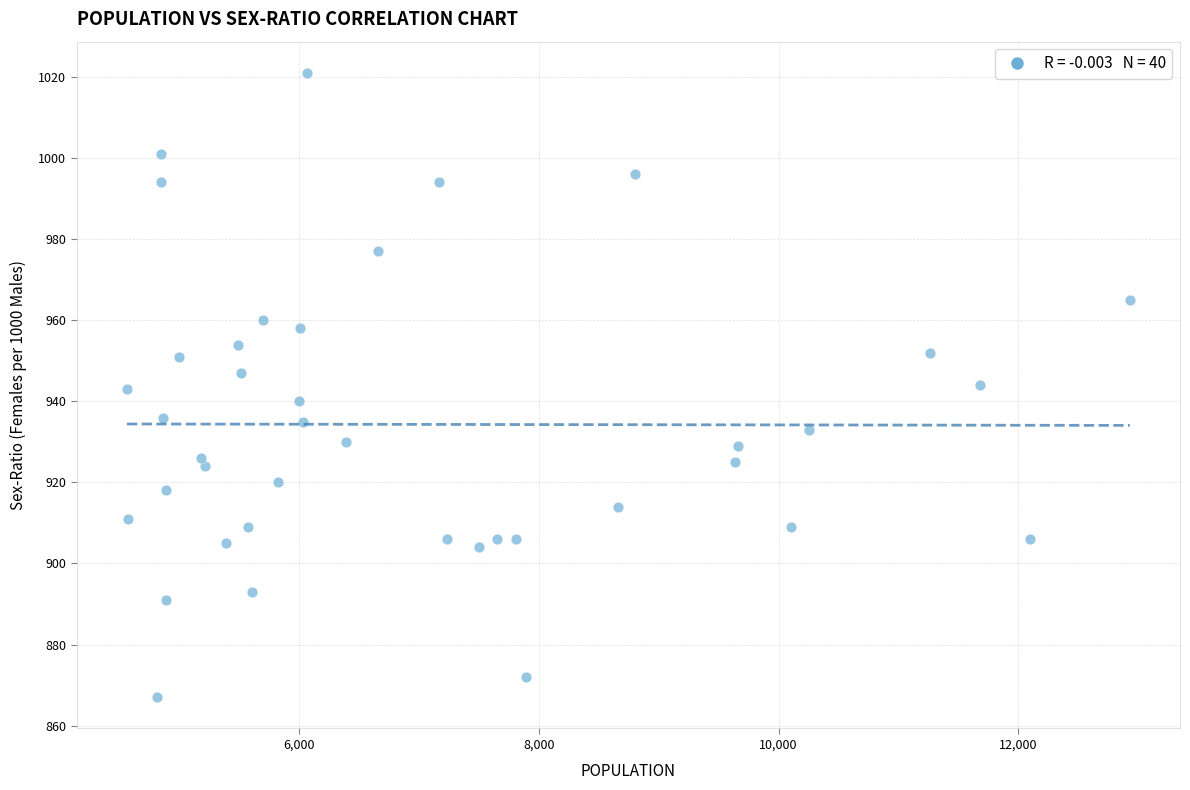

What is the range of Y values (max minus min)?

154